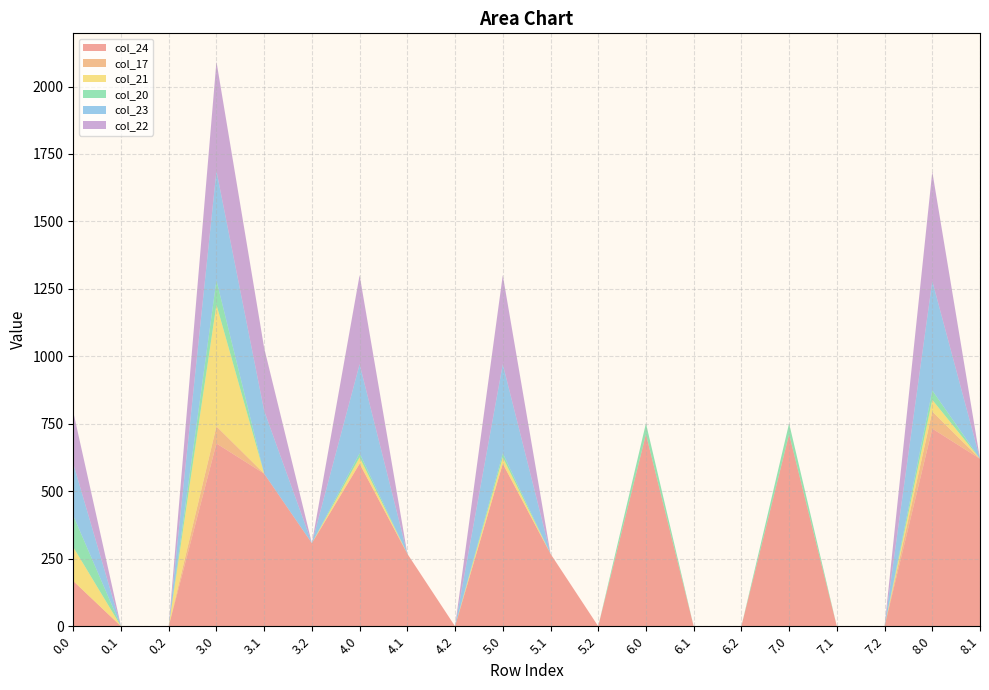

Reading left to right, what are all the values shown in this chart?

col_24: 0.0=167.6	0.1=0.0	0.2=0.0	3.0=677.3	3.1=565.4	3.2=307.8	4.0=602.3	4.1=268.7	4.2=0.0	5.0=602.3	5.1=268.7	5.2=0.0	6.0=711.4	6.1=0.0	6.2=0.0	7.0=711.4	7.1=0.0	7.2=0.0	8.0=732.3	8.1=620.4
col_17: 0.0=0.0	0.1=0.0	0.2=0.0	3.0=63.3	3.1=0.0	3.2=0.0	4.0=0.0	4.1=0.0	4.2=0.0	5.0=0.0	5.1=0.0	5.2=0.0	6.0=0.0	6.1=0.0	6.2=0.0	7.0=0.0	7.1=0.0	7.2=0.0	8.0=63.3	8.1=0.0
col_21: 0.0=125.4	0.1=0.0	0.2=0.0	3.0=451.4	3.1=0.0	3.2=0.0	4.0=23.4	4.1=0.0	4.2=0.0	5.0=23.4	5.1=0.0	5.2=0.0	6.0=0.0	6.1=0.0	6.2=0.0	7.0=0.0	7.1=0.0	7.2=0.0	8.0=43.4	8.1=0.0
col_20: 0.0=116.9	0.1=0.0	0.2=0.0	3.0=89.9	3.1=0.0	3.2=0.0	4.0=14.9	4.1=0.0	4.2=0.0	5.0=14.9	5.1=0.0	5.2=0.0	6.0=40.6	6.1=0.0	6.2=0.0	7.0=40.6	7.1=0.0	7.2=0.0	8.0=34.9	8.1=0.0
col_23: 0.0=192.3	0.1=0.0	0.2=0.0	3.0=405.3	3.1=232.9	3.2=0.0	4.0=330.3	4.1=0.0	4.2=0.0	5.0=330.3	5.1=0.0	5.2=0.0	6.0=0.0	6.1=0.0	6.2=0.0	7.0=0.0	7.1=0.0	7.2=0.0	8.0=405.3	8.1=0.0
col_22: 0.0=192.3	0.1=0.0	0.2=0.0	3.0=405.3	3.1=232.9	3.2=0.0	4.0=330.3	4.1=0.0	4.2=0.0	5.0=330.3	5.1=0.0	5.2=0.0	6.0=0.0	6.1=0.0	6.2=0.0	7.0=0.0	7.1=0.0	7.2=0.0	8.0=405.3	8.1=0.0